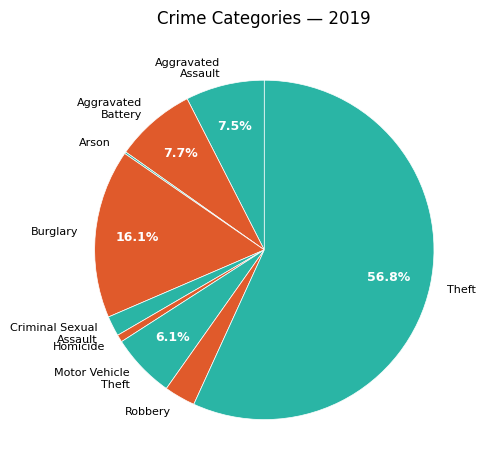

What is the largest slice in the pie chart?

Theft